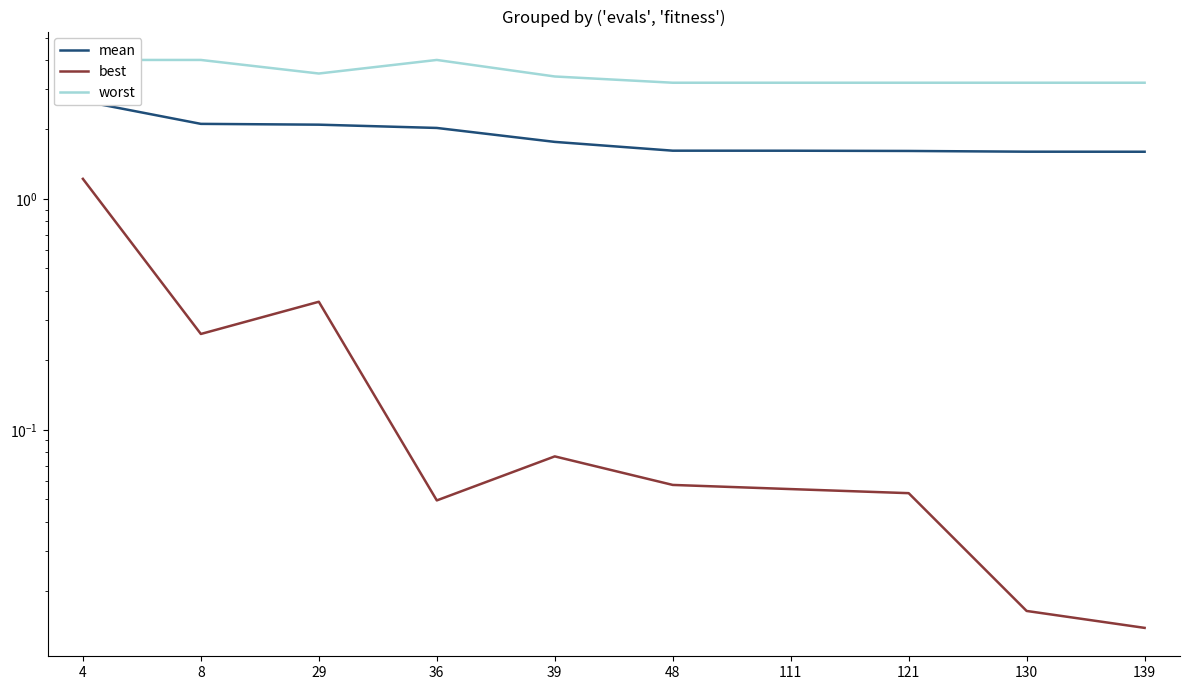

Reading left to right, list all the values displayed in this chart.

mean: 4=2.7	8=2.1	29=2.1	36=2.0	39=1.8	48=1.6	111=1.6	121=1.6	130=1.6	139=1.6
best: 4=1.2	8=0.3	29=0.4	36=0.0	39=0.1	48=0.1	111=0.1	121=0.1	130=0.0	139=0.0
worst: 4=4.0	8=4.0	29=3.5	36=4.0	39=3.4	48=3.2	111=3.2	121=3.2	130=3.2	139=3.2